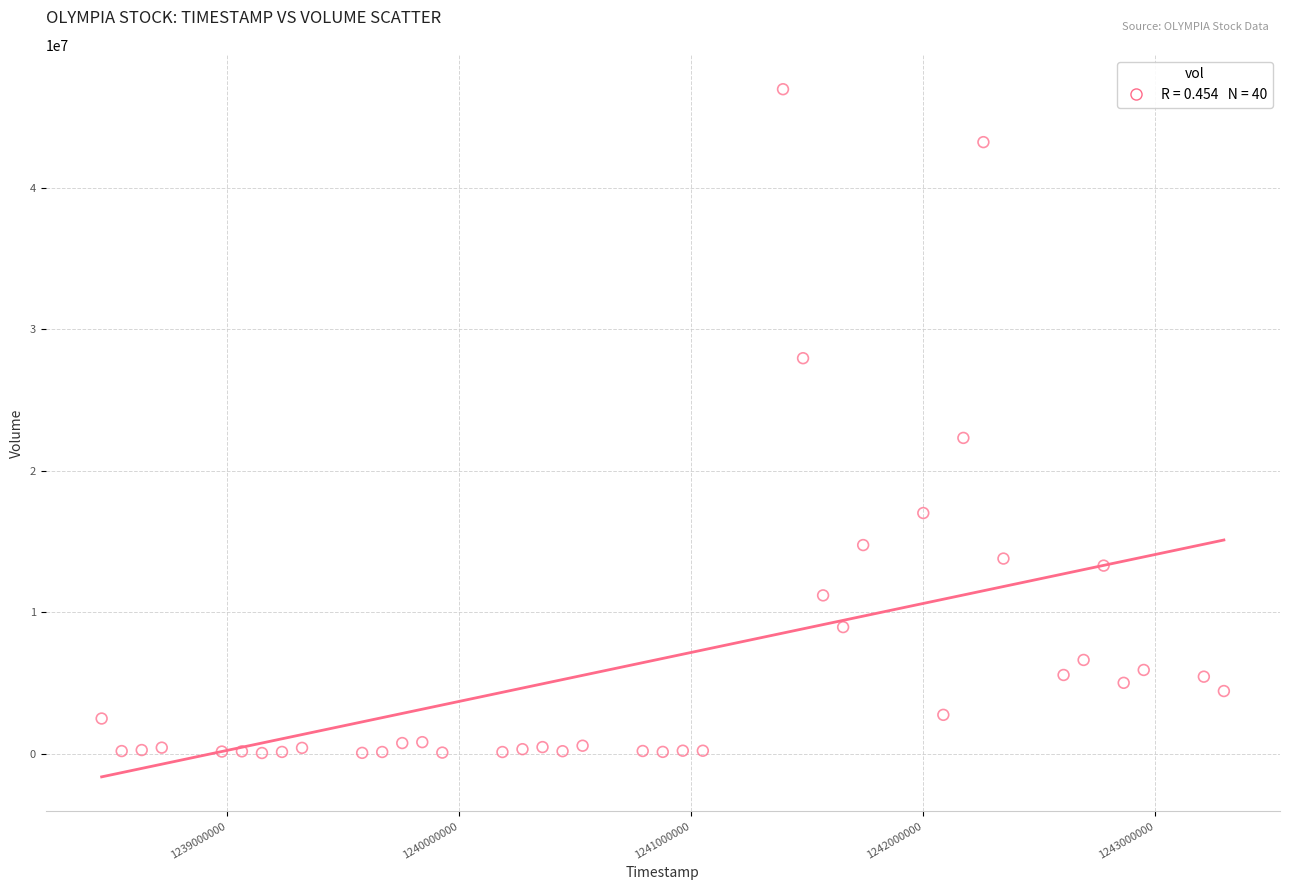

What Y value in the scatter plot is closest to 23516500?

22329300